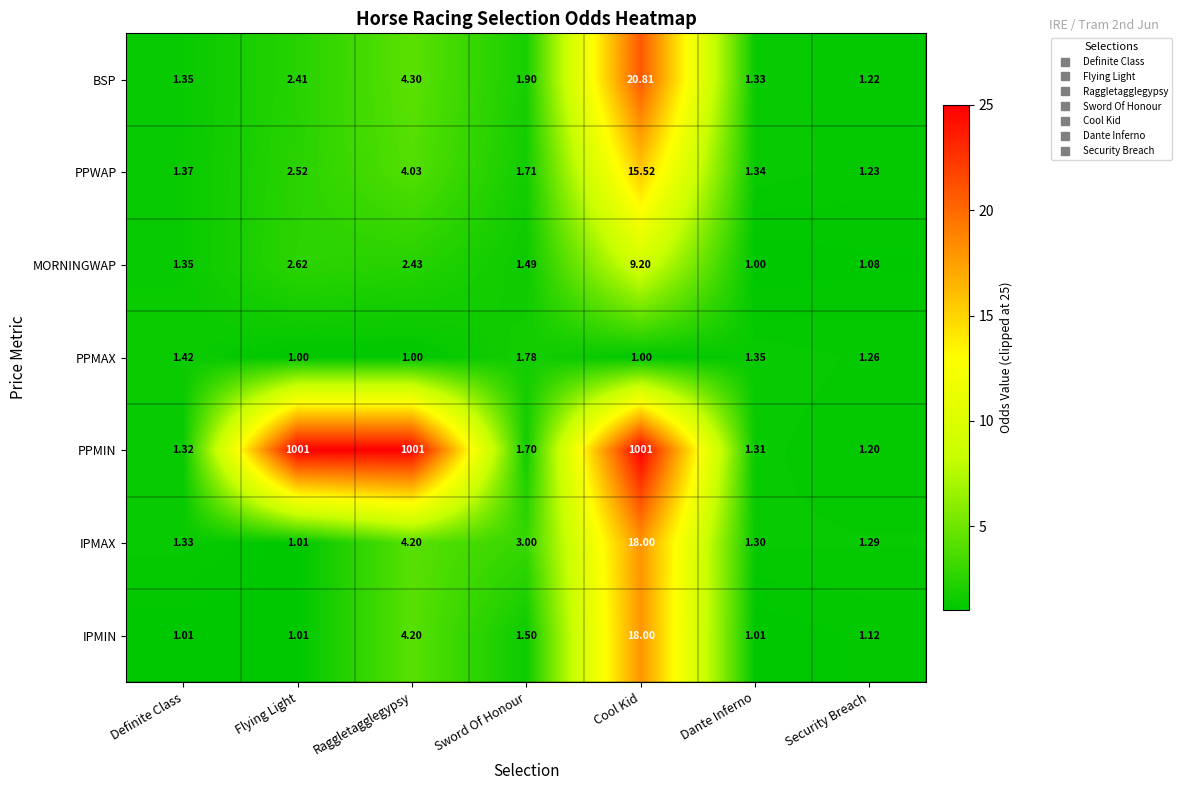

Where is MORNINGWAP nearest to the value 5?

Flying Light